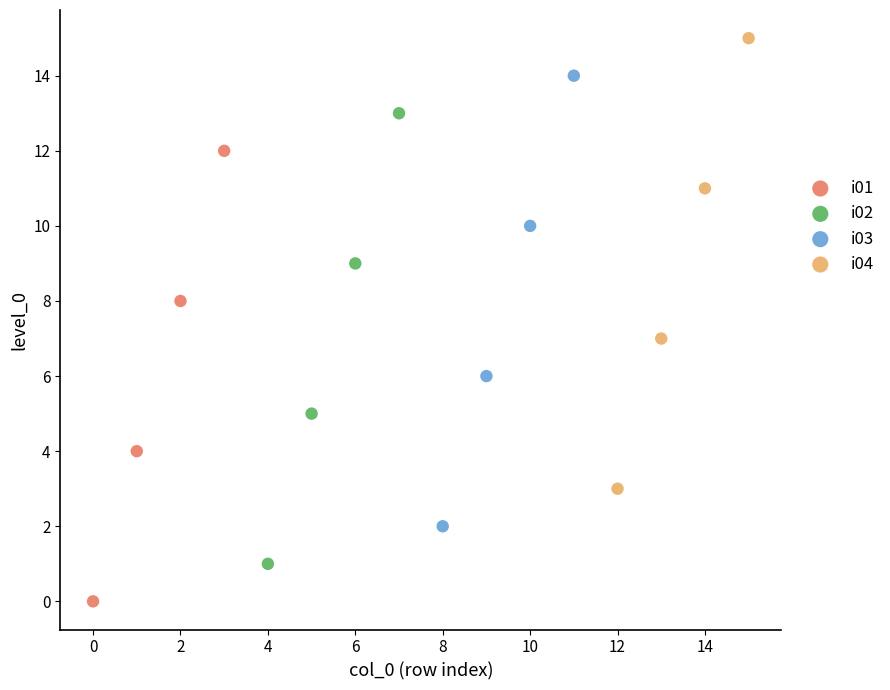

Which series contains the highest Y value?

i04